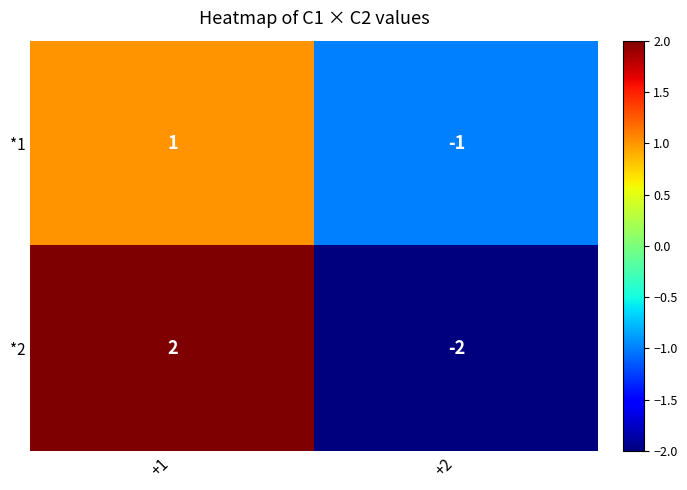

Is the value of *2 at +2 greater than the value of *1 at +1?

No